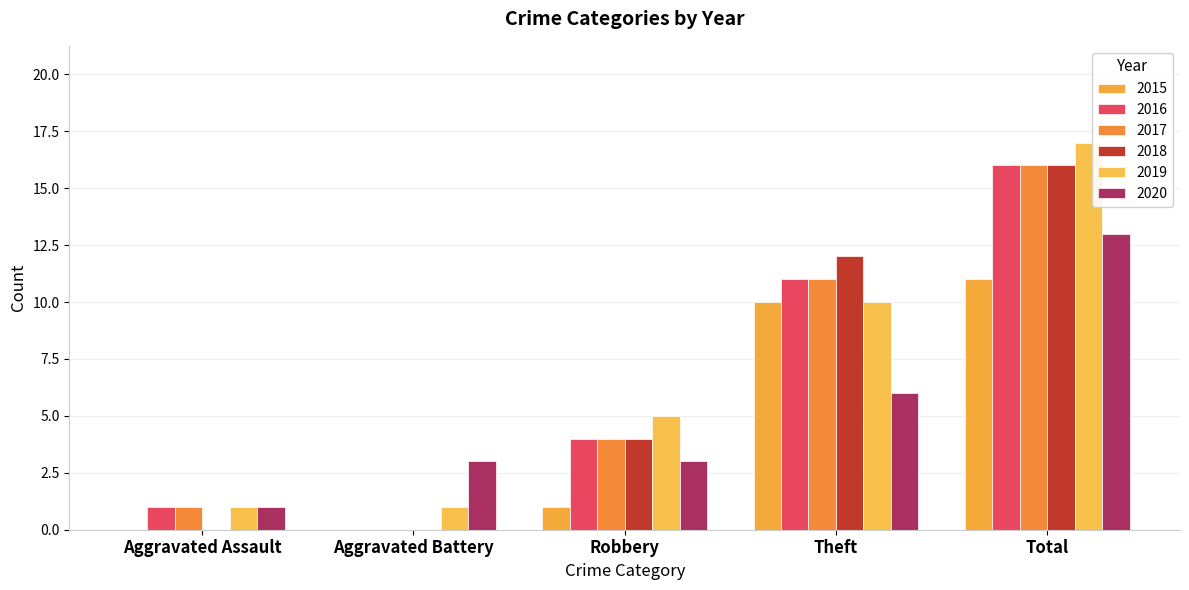

Which series changed the most between Aggravated Assault and Aggravated Battery?

2020